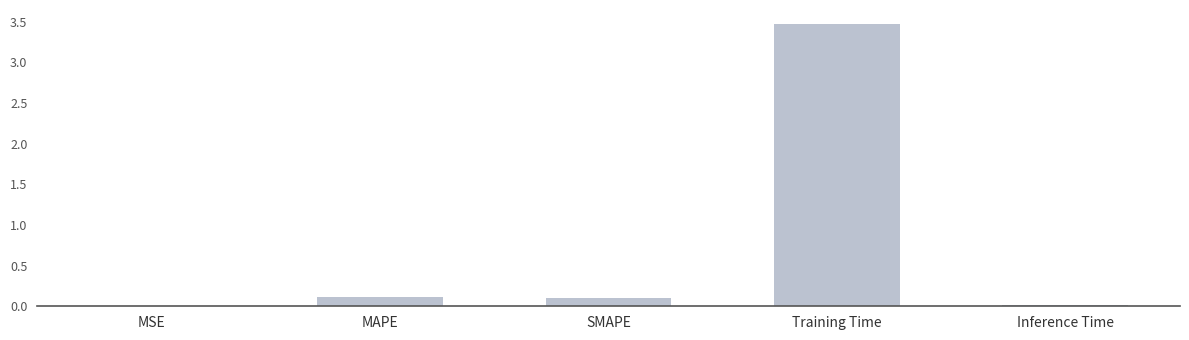

Is it true that the value at Training Time is 3.5?

True